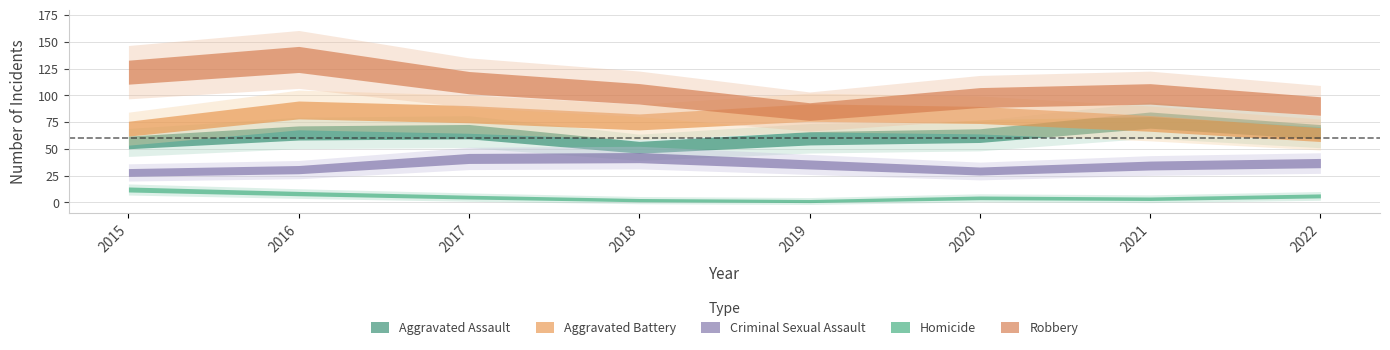

What is the sum of the Criminal Sexual Assault values at 2018 and 2022?

80